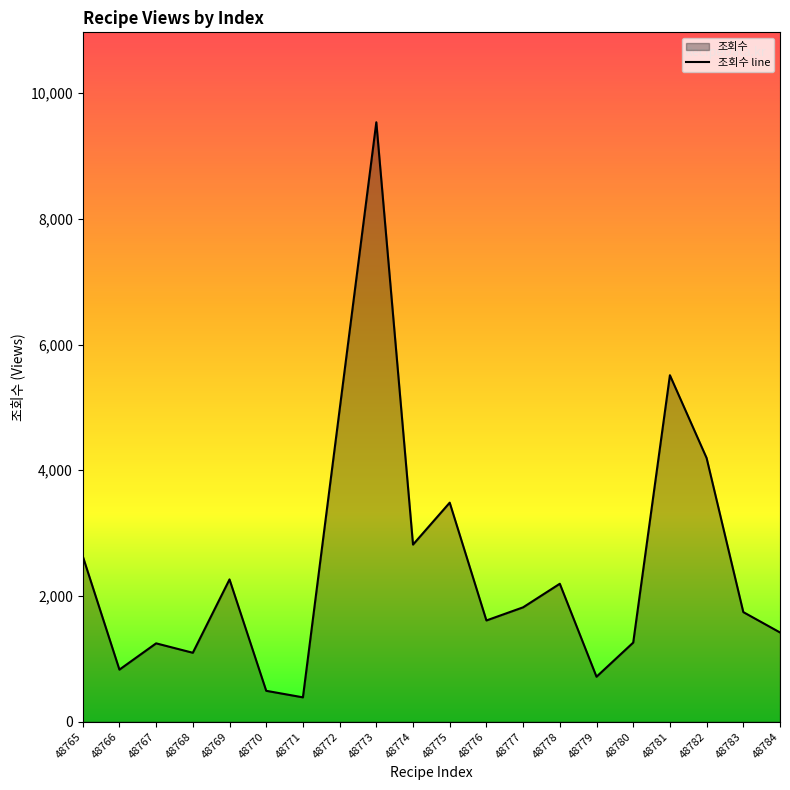

Reading left to right, transcribe all the data shown in this chart.

2635	829	1247	1097	2264	492	388	4964	9536	2818	3485	1611	1820	2195	716	1259	5512	4195	1744	1420